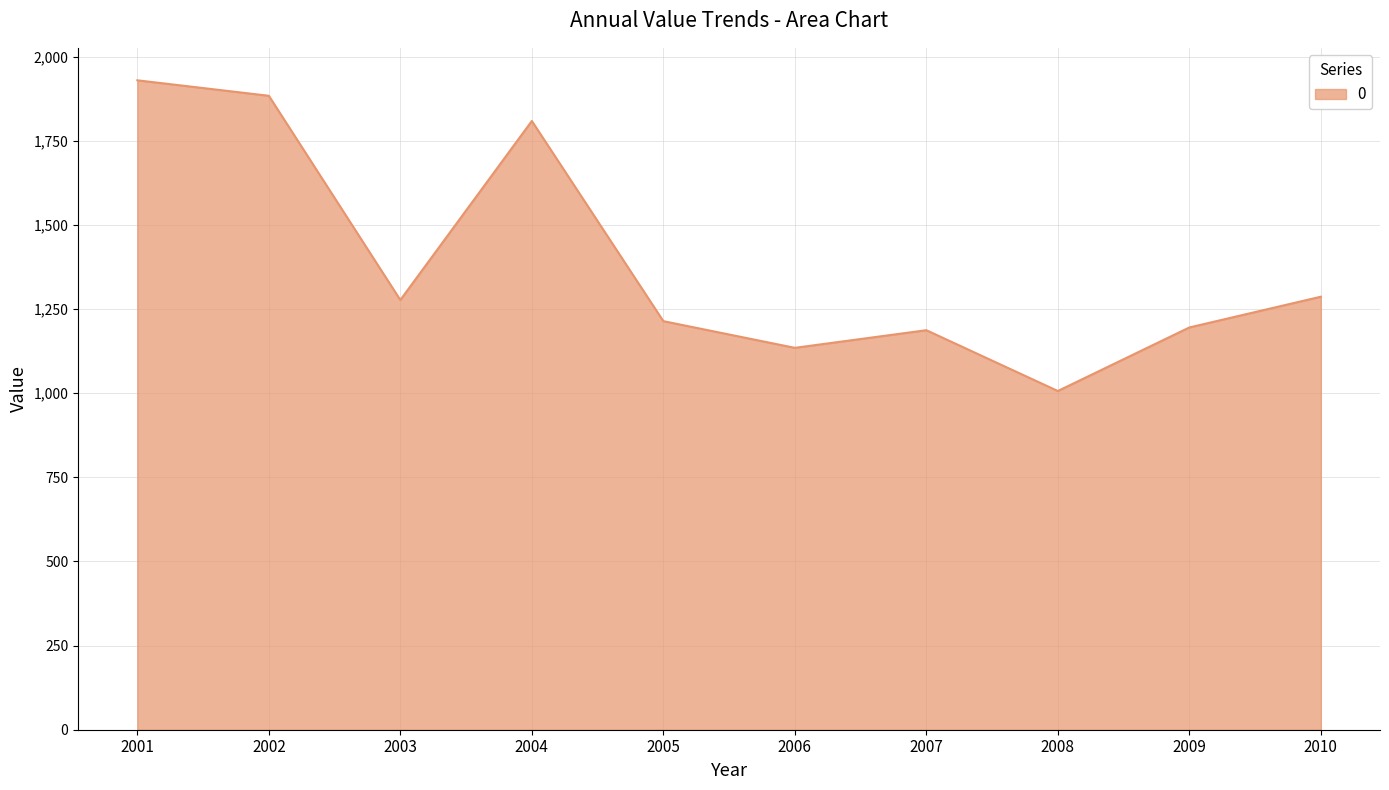

Reading left to right, list all the values displayed in this chart.

1929.5	1883.5	1276.8	1808.7	1213.9	1134.6	1187.0	1006.4	1195.2	1286.5